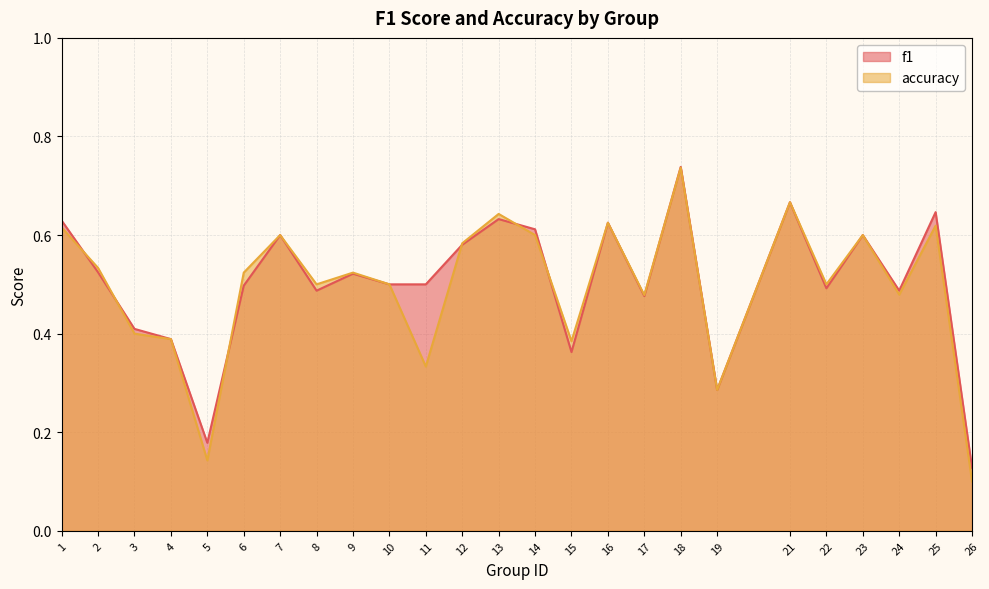

What is the average value of the f1 series?

0.5